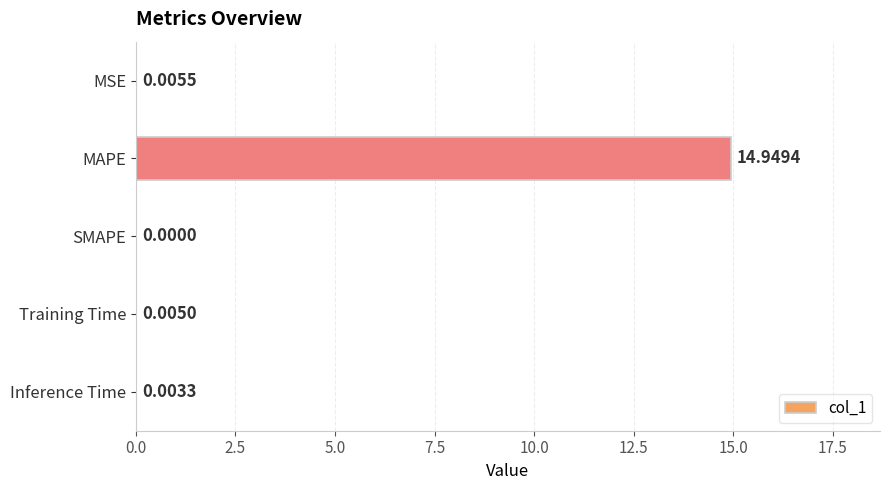

Which label corresponds to the largest value in the chart?

MAPE